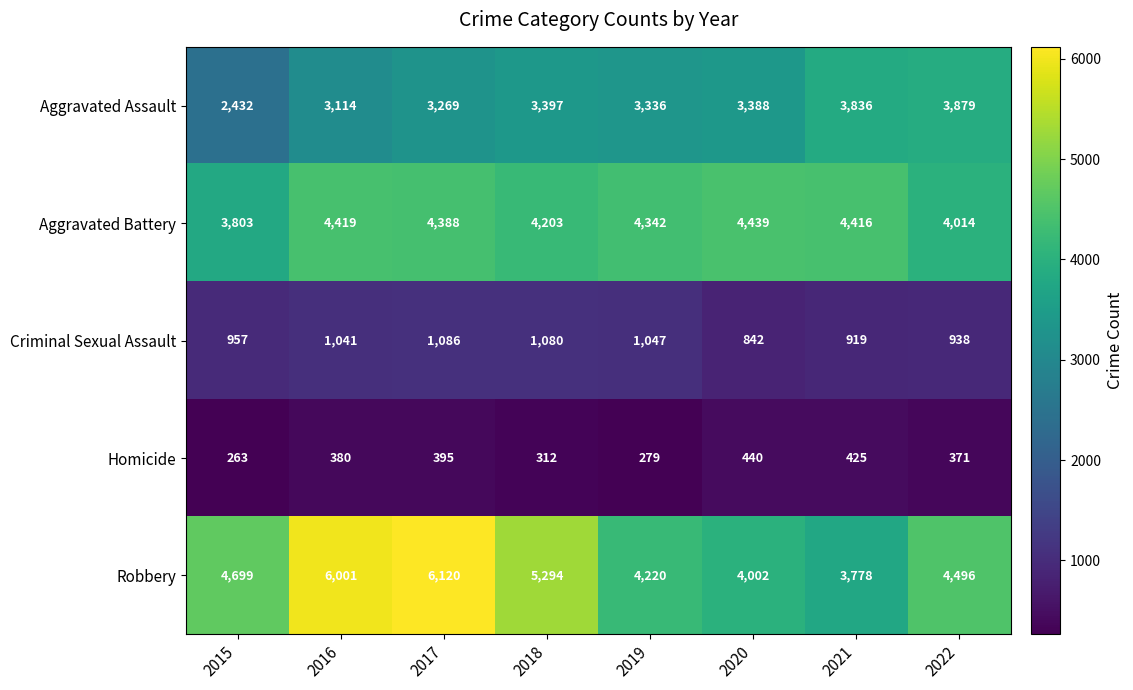

The Aggravated Assault series shows 1935 at 2022. True or false?

False